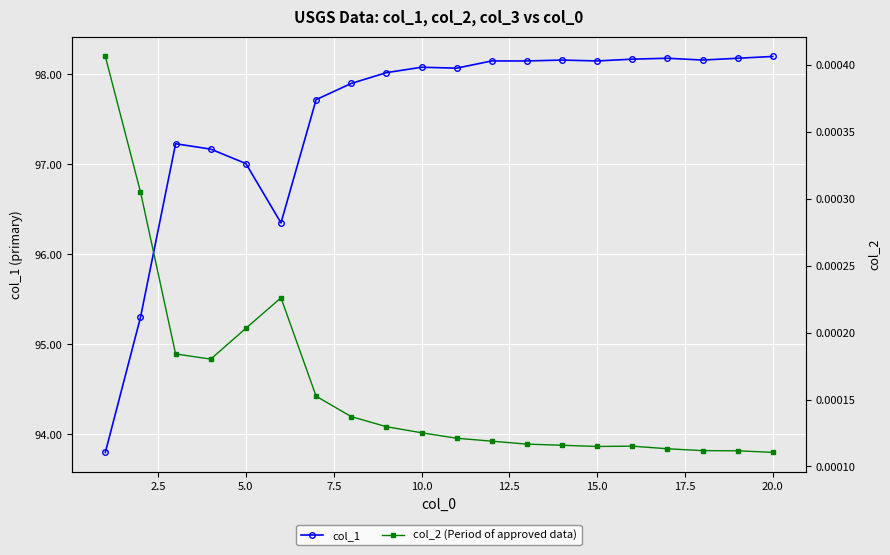

Rank the series by their average value, from highest to lowest.

col_1, col_2 (Period of approved data)